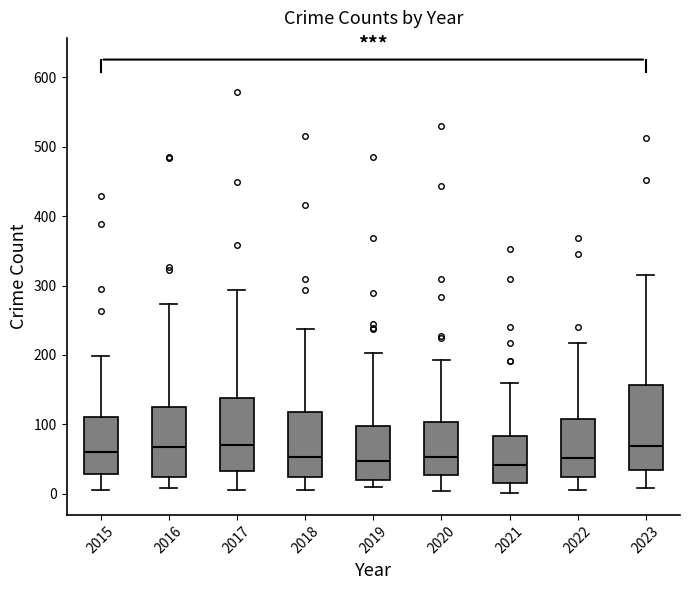

Comparing the boxes themselves (not the whiskers), which one is the tallest?

2023